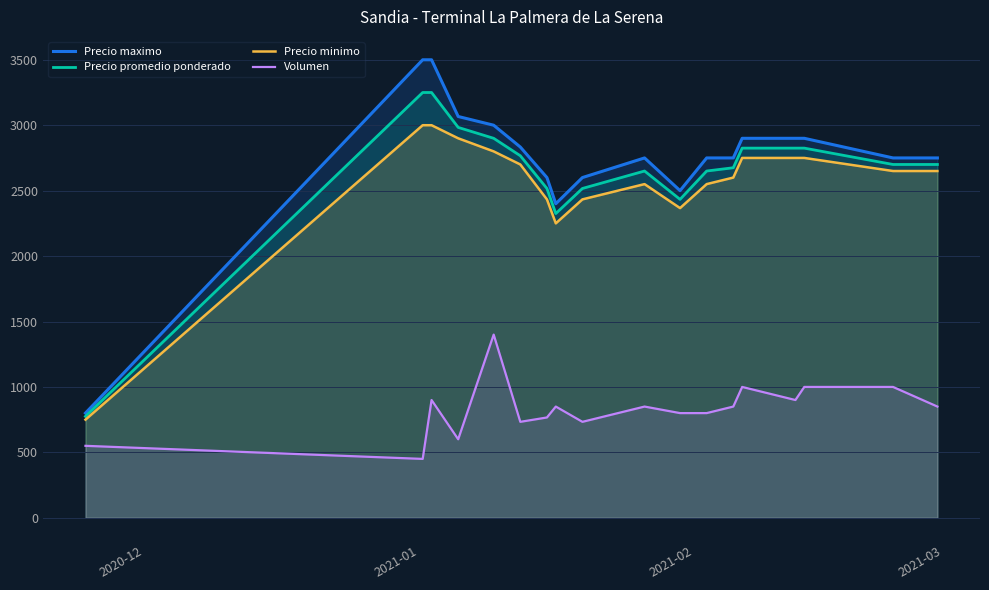

What is the maximum value for Precio promedio ponderado?

3250.0